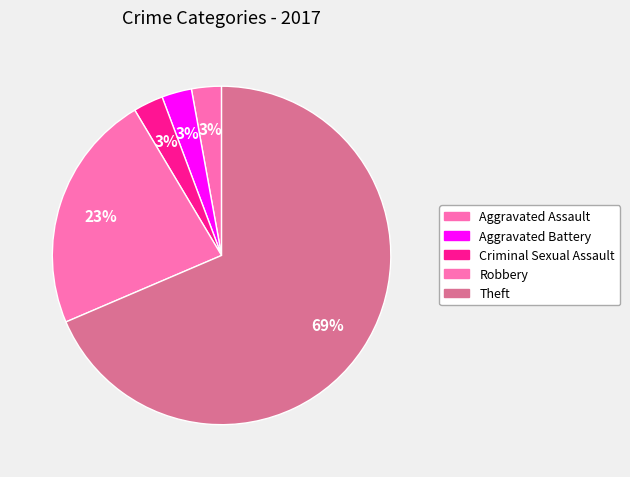

What is the largest slice in the pie chart?

Theft